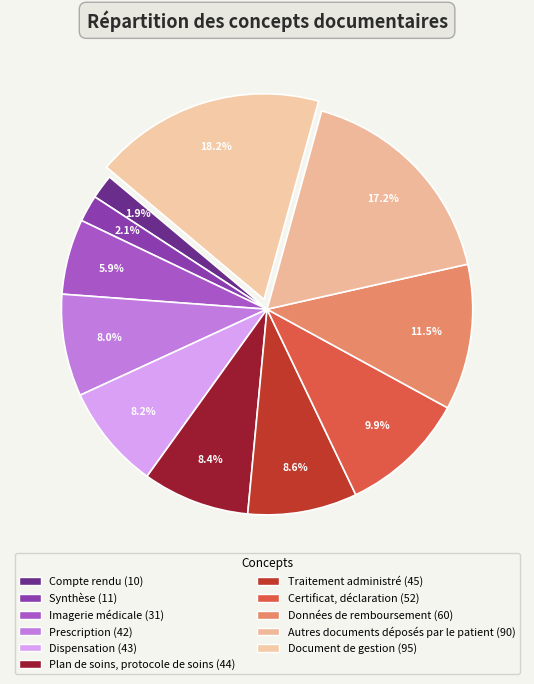

Count the number of slices in the pie.

11